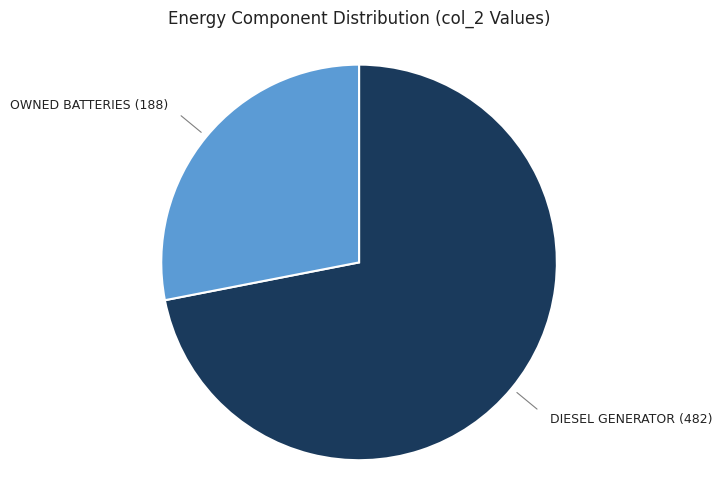

Count the number of slices in the pie.

2